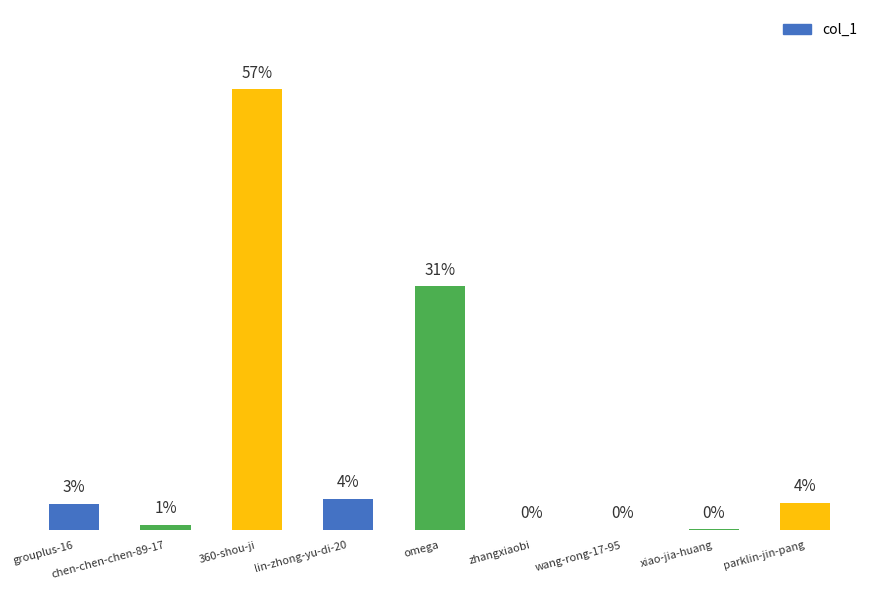

What is the minimum value shown in the chart?

3